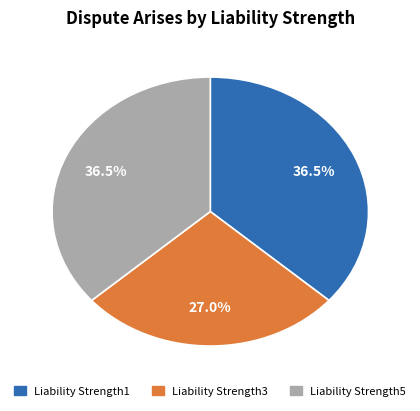

Is there a majority slice in this chart?

No